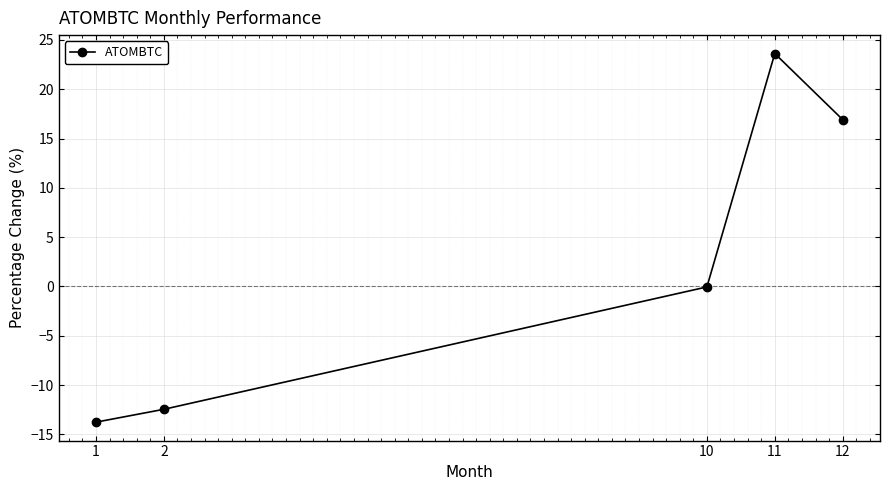

How many categories are shown in the chart?

5